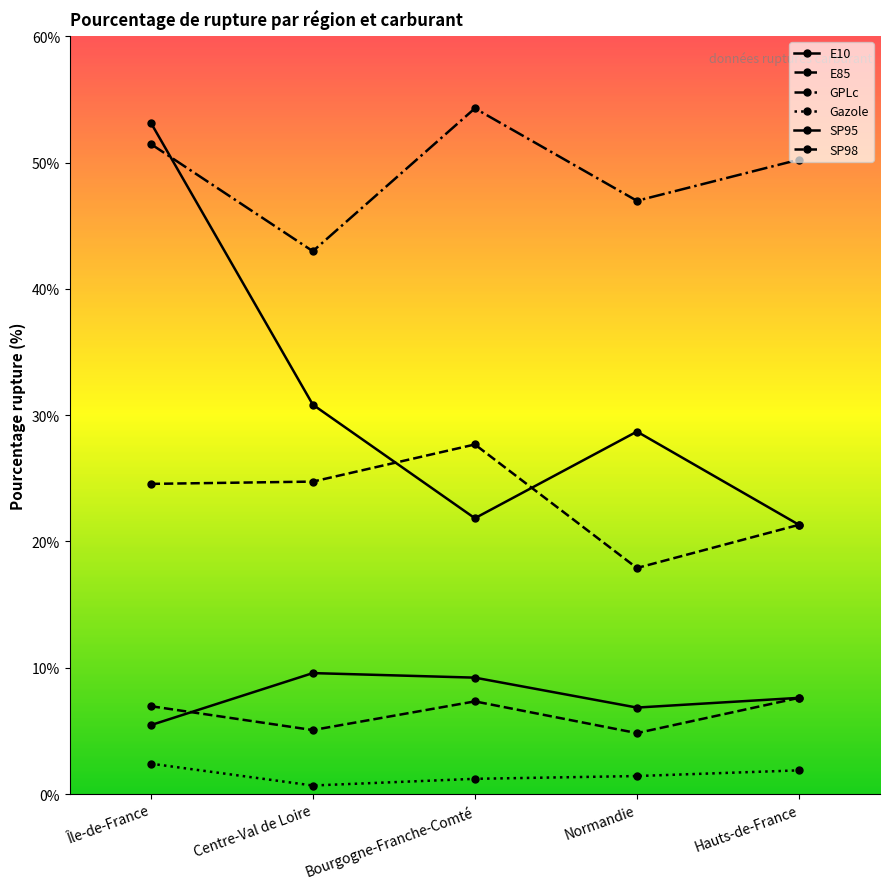

How many distinct data groups are displayed?

6